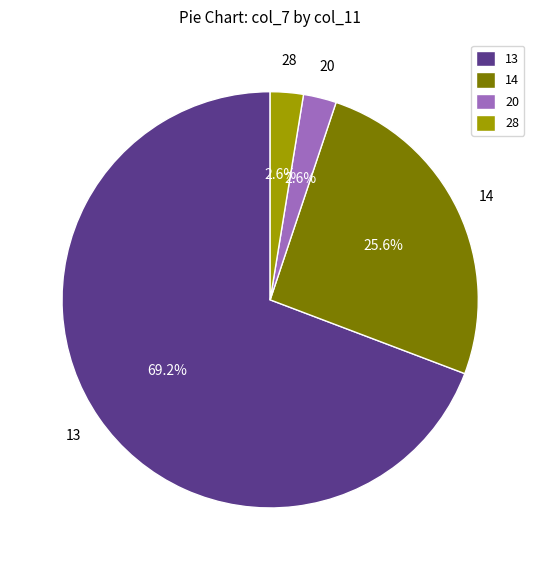

What is the largest slice in the pie chart?

13